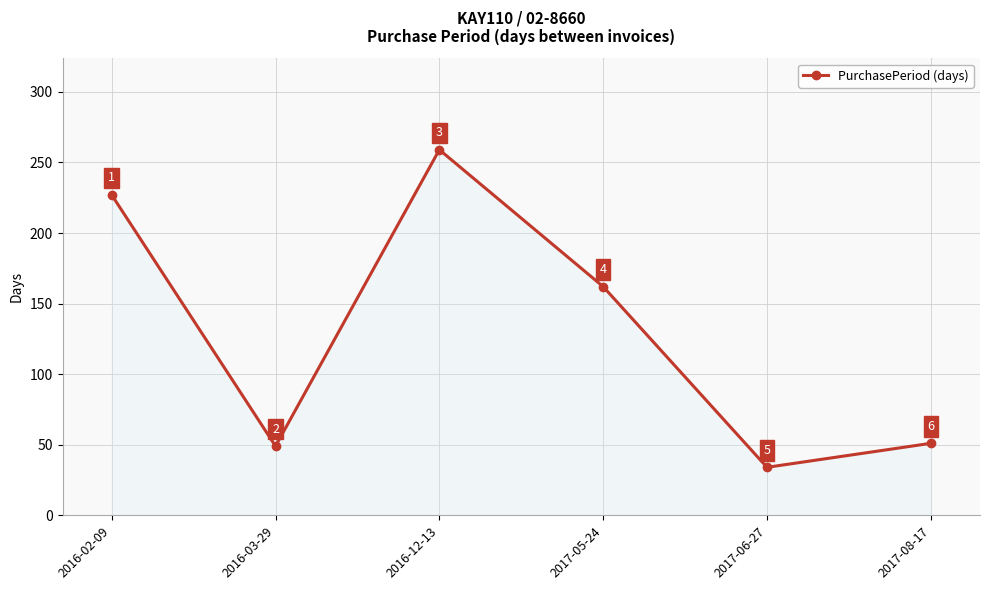

How many data points are less than 162?

3